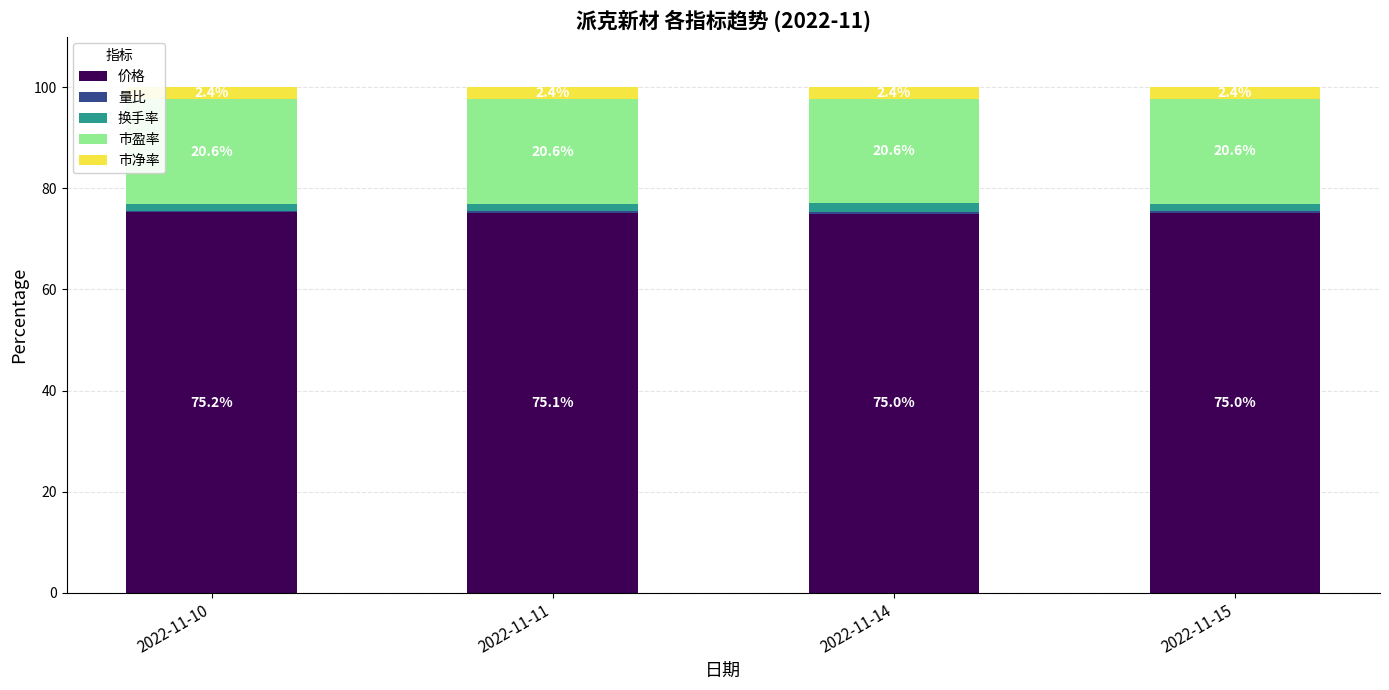

Does the chart contain stacked bars?

Yes